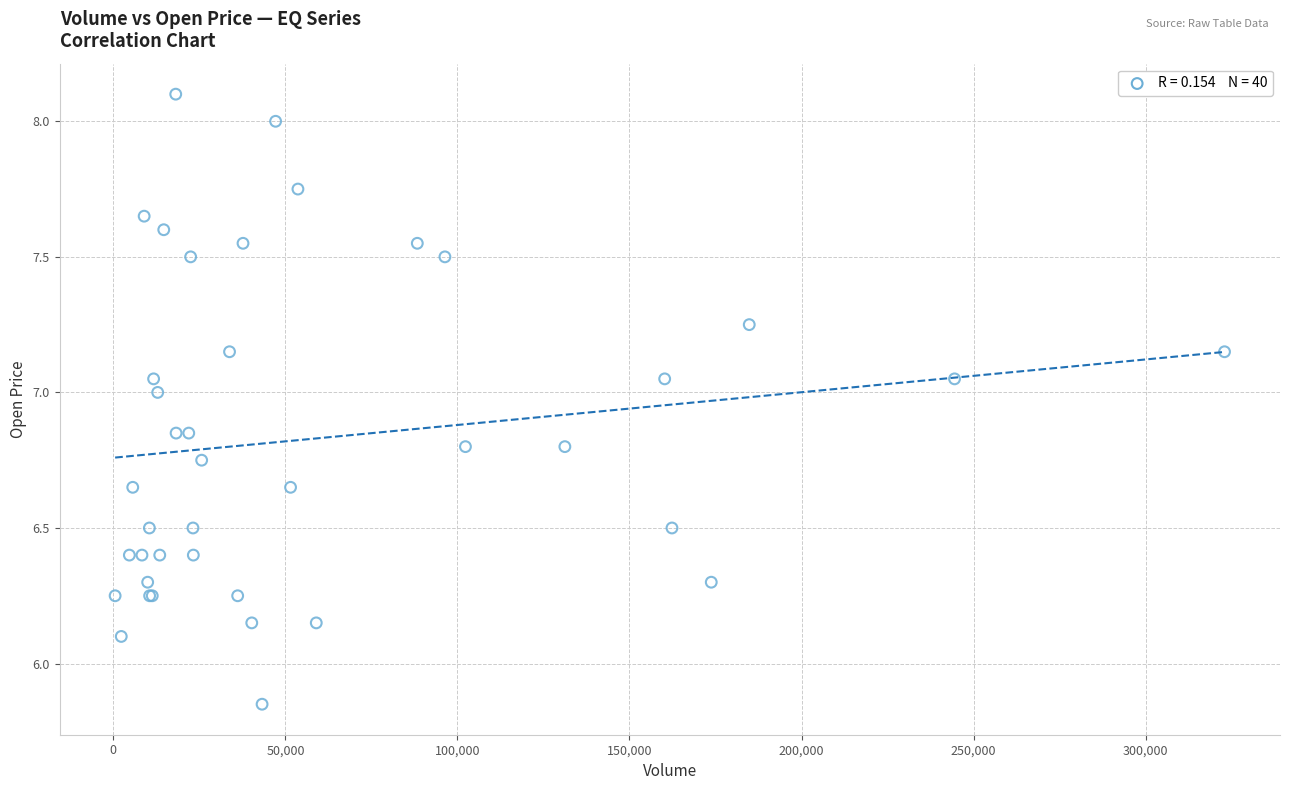

What Y value in the scatter plot is closest to 6?

6.1